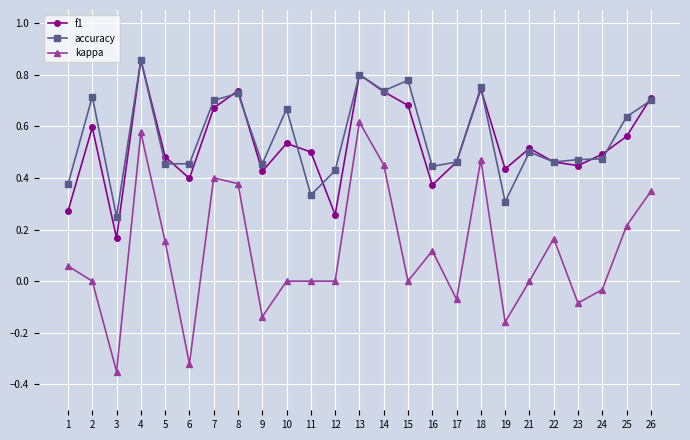

At which label does f1 reach its minimum?

3